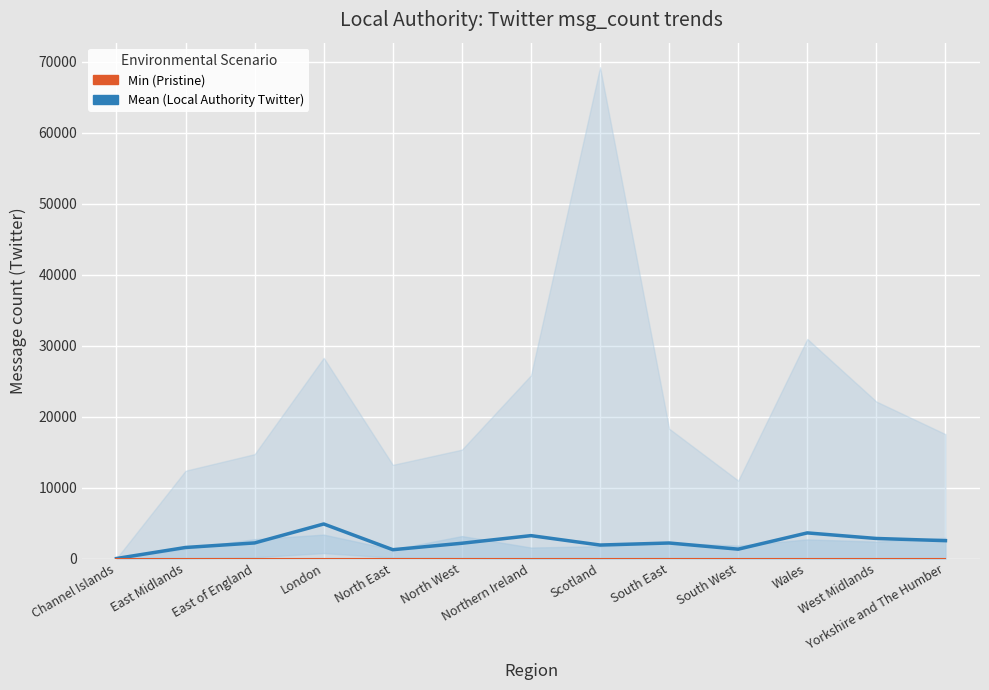

How many series are shown in this chart?

2